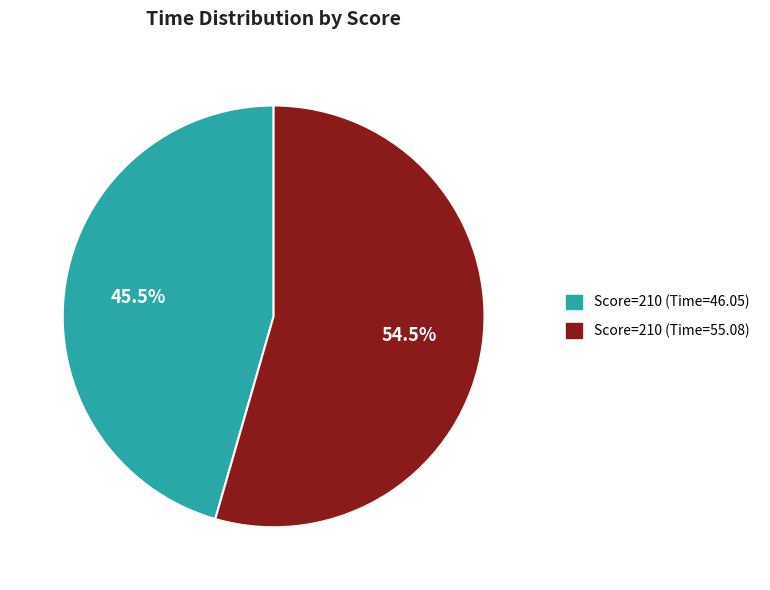

Rank the categories by value from highest to lowest.

Score=210 (Time=55.08), Score=210 (Time=46.05)